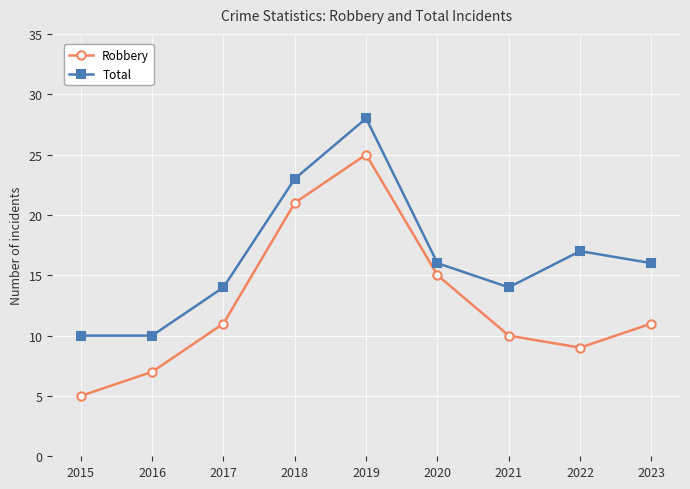

Which series has the widest spread of values?

Robbery